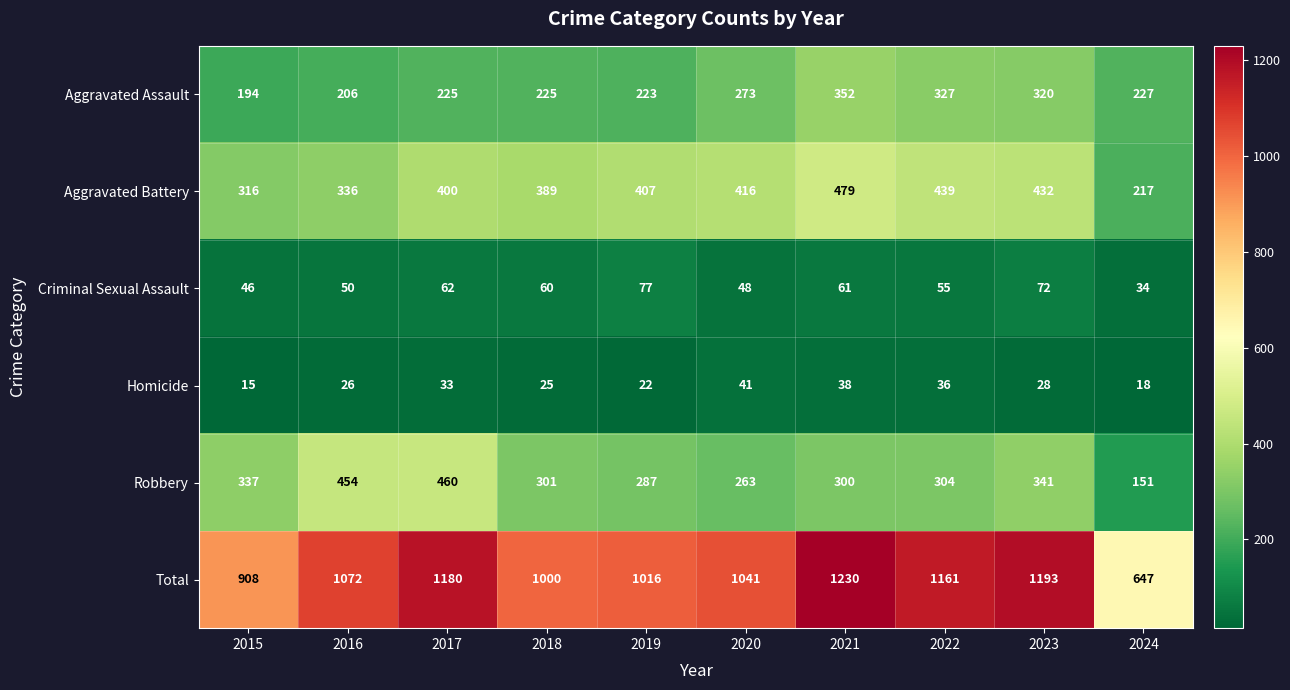

At which category is the sum across all series the highest?

2021